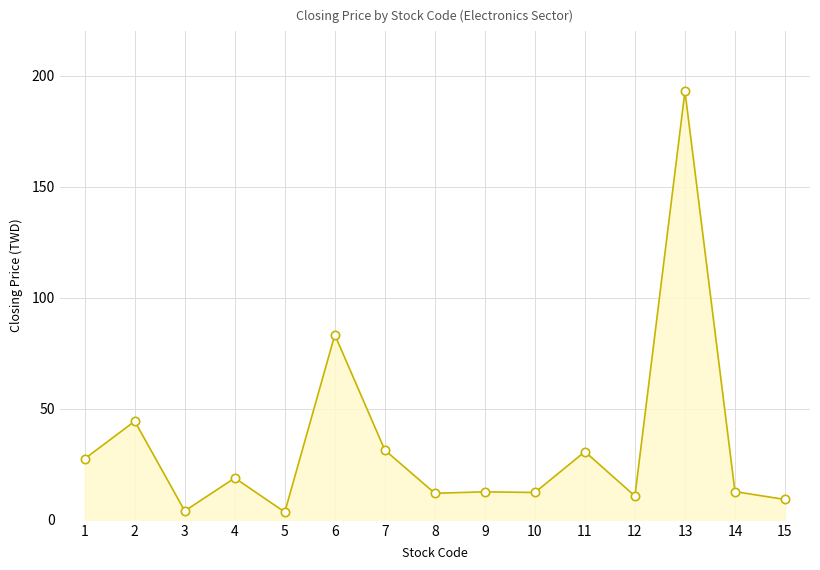

Where is the first local maximum?

2